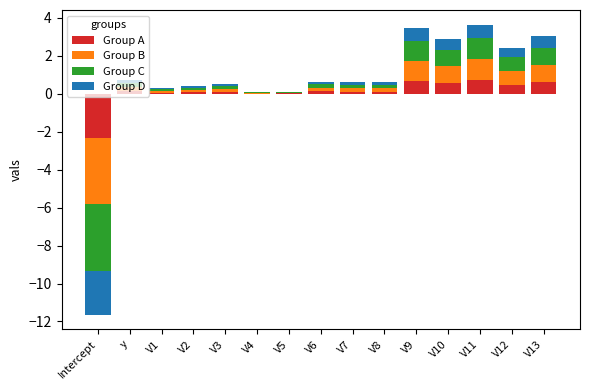

How many bars are there in each group?

4